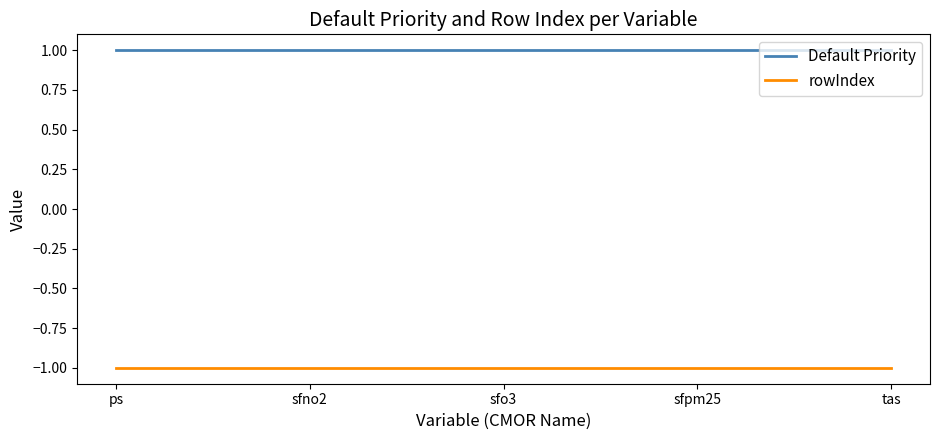

True or false: Default Priority and rowIndex intersect in this chart.

False